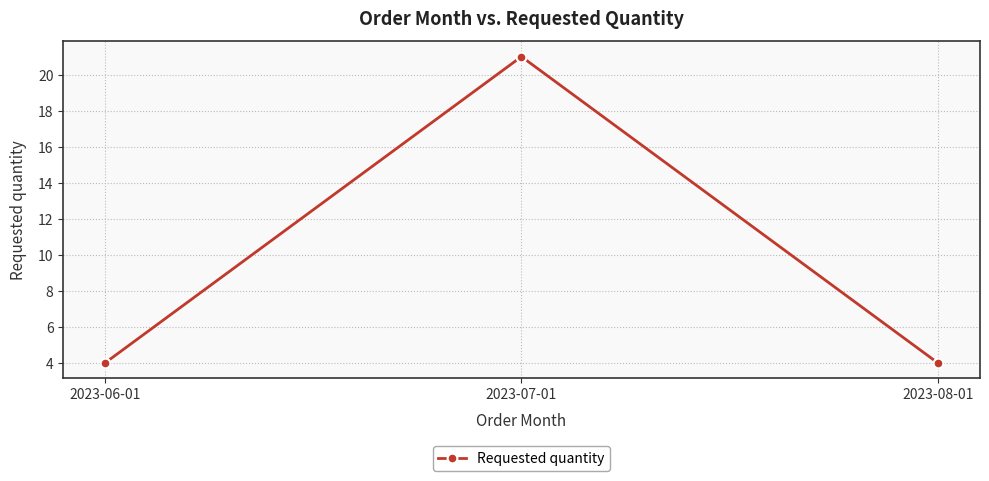

What is the greatest value displayed?

21